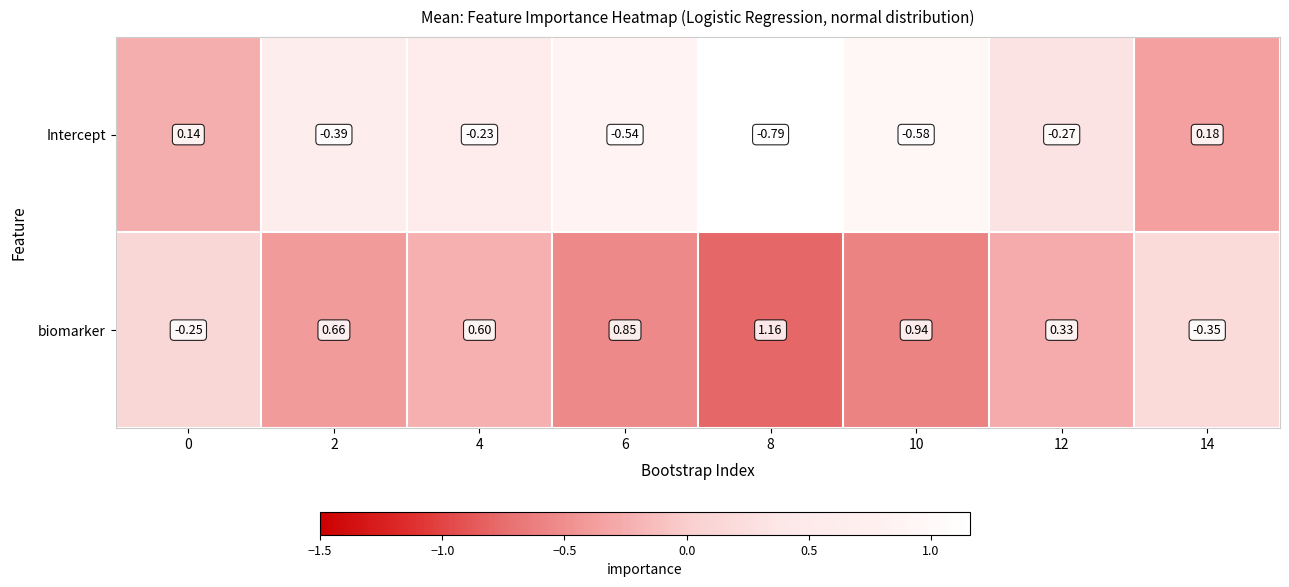

Which series has the largest total across all categories?

biomarker